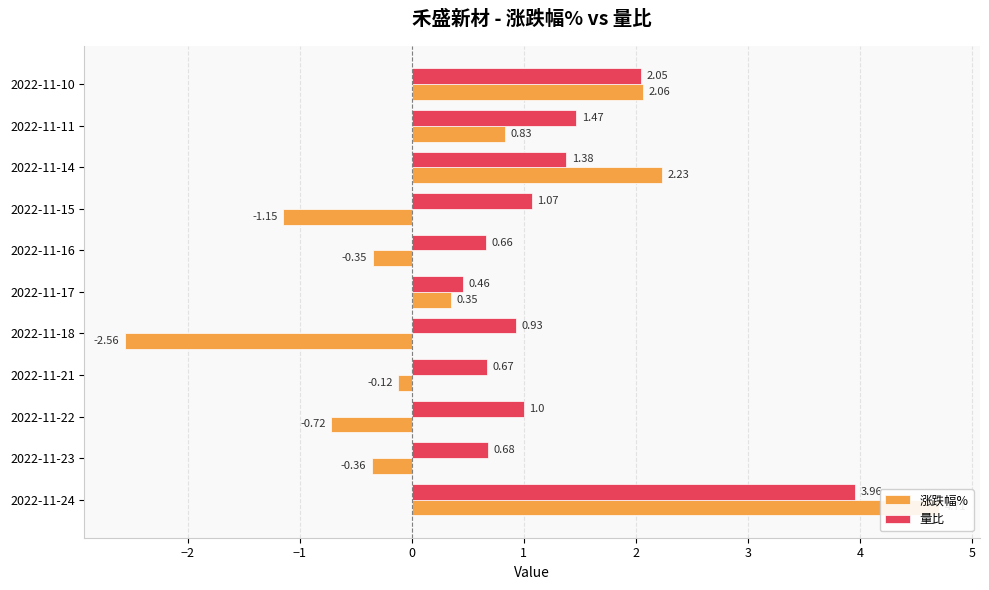

What is the spread (max minus min) of values at 2022-11-15?

2.2